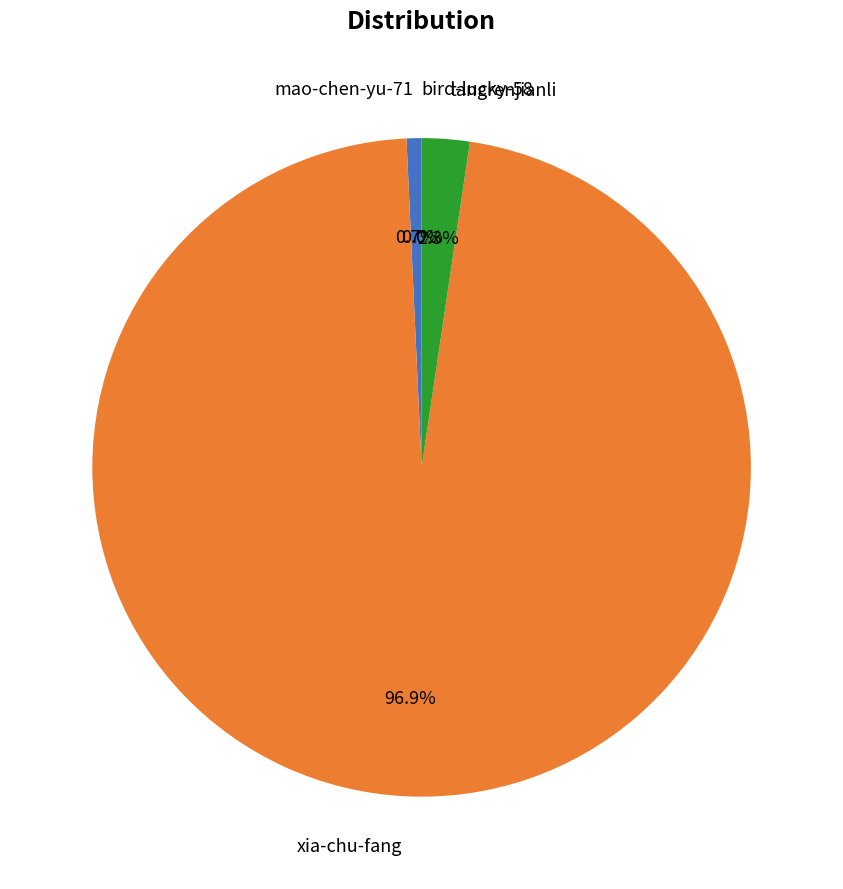

Is mao-chen-yu-71 the majority of the pie?

No